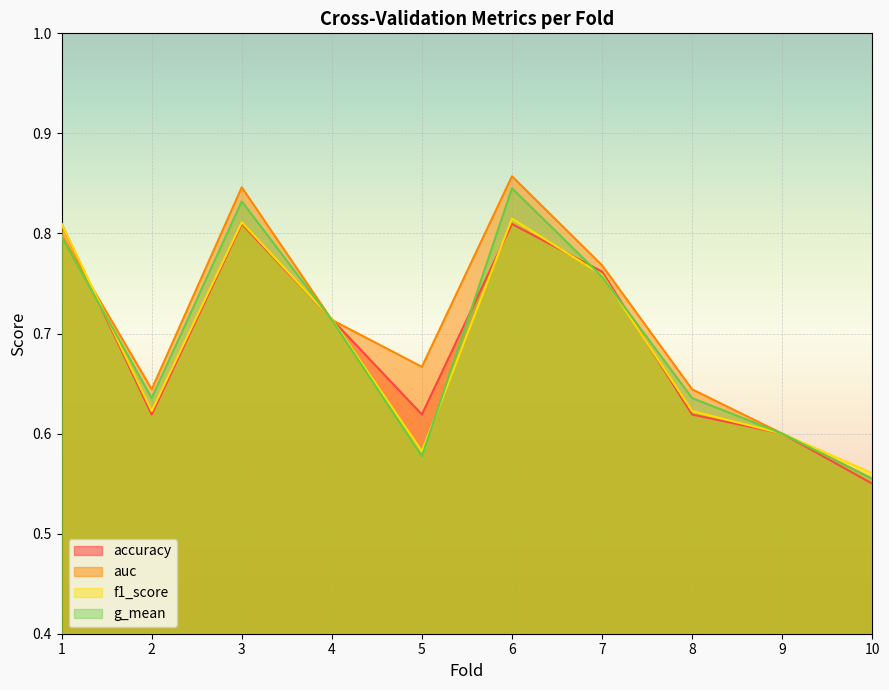

What is the difference between the maximum and minimum values in the auc series?

0.3